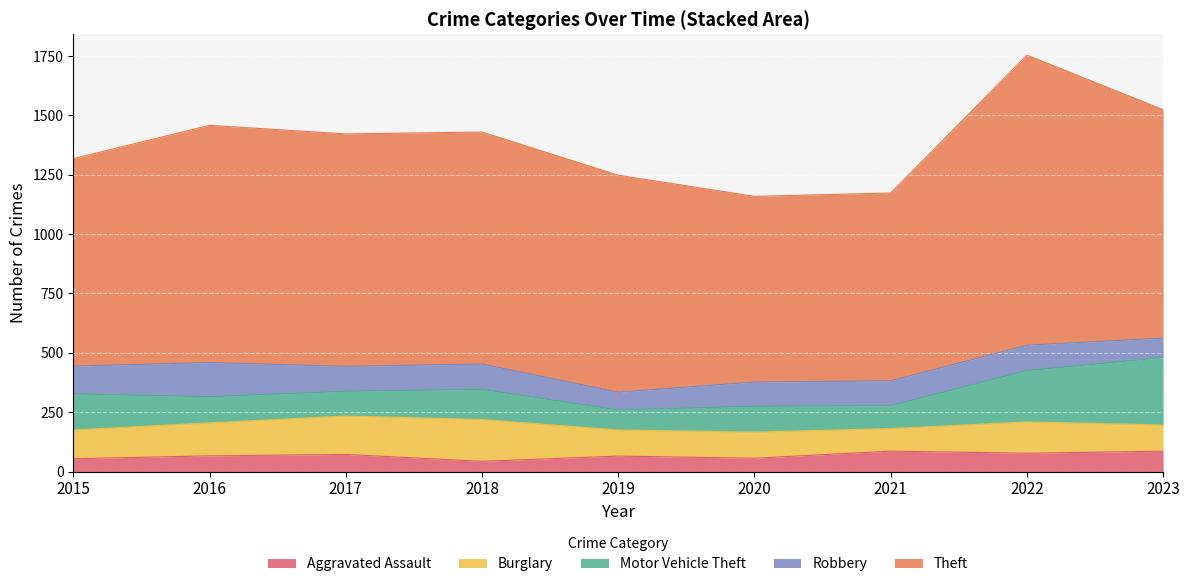

Where do Robbery and Burglary first cross each other?

2015 and 2016